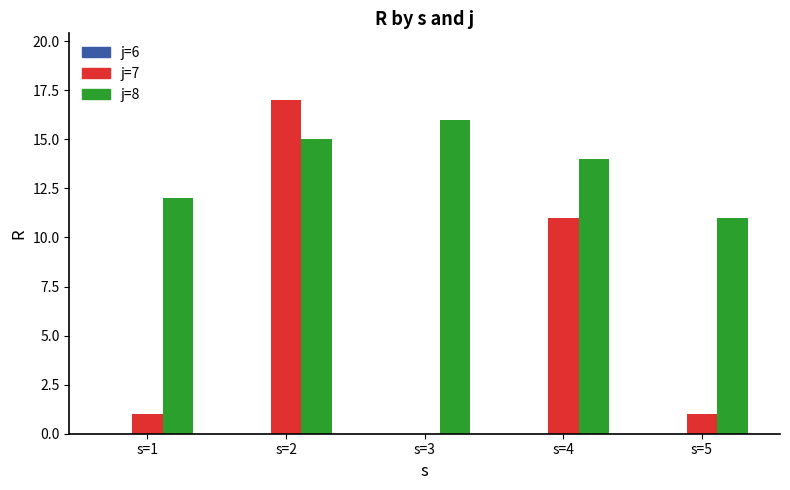

Which series changed the most between s=2 and s=3?

j=7